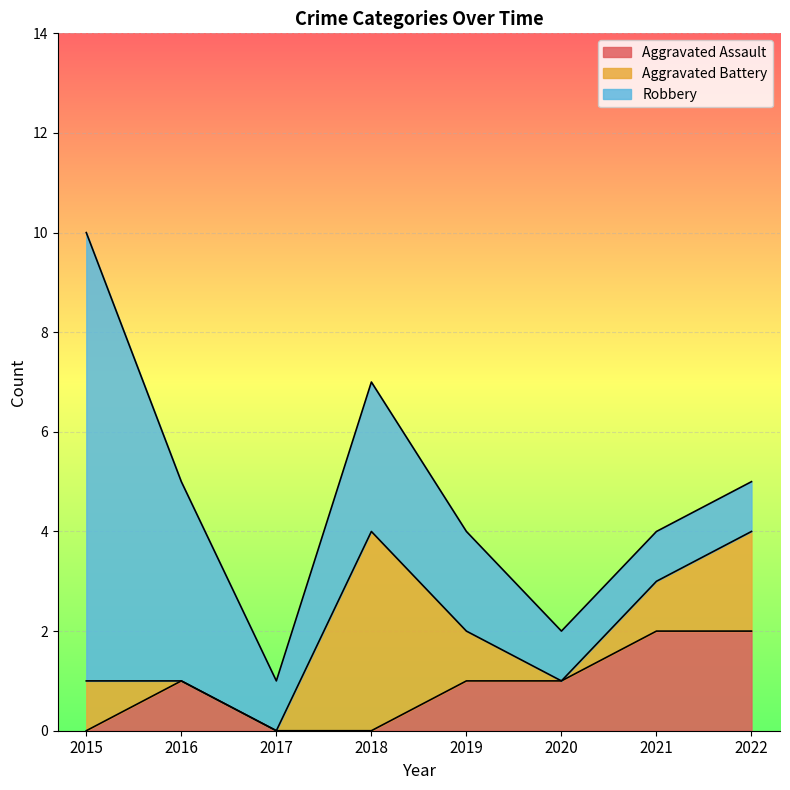

Is it true that Aggravated Assault equals 0 at 2017?

True